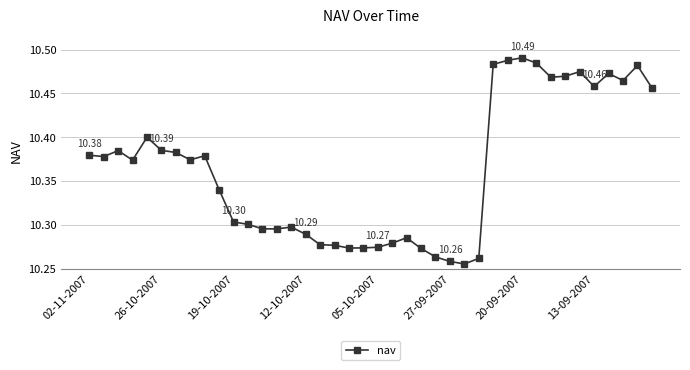

True or false: the data has more than 1 interior local peaks.

True